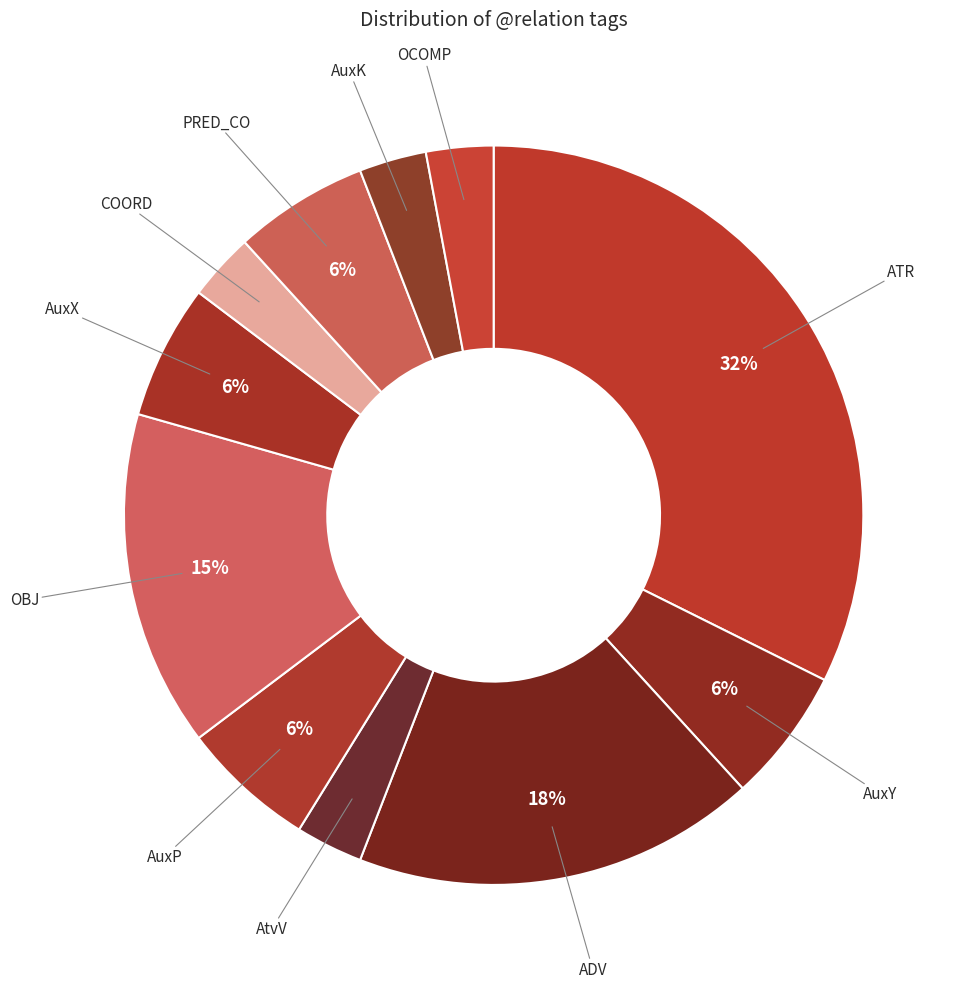

Which slice is the largest?

ATR